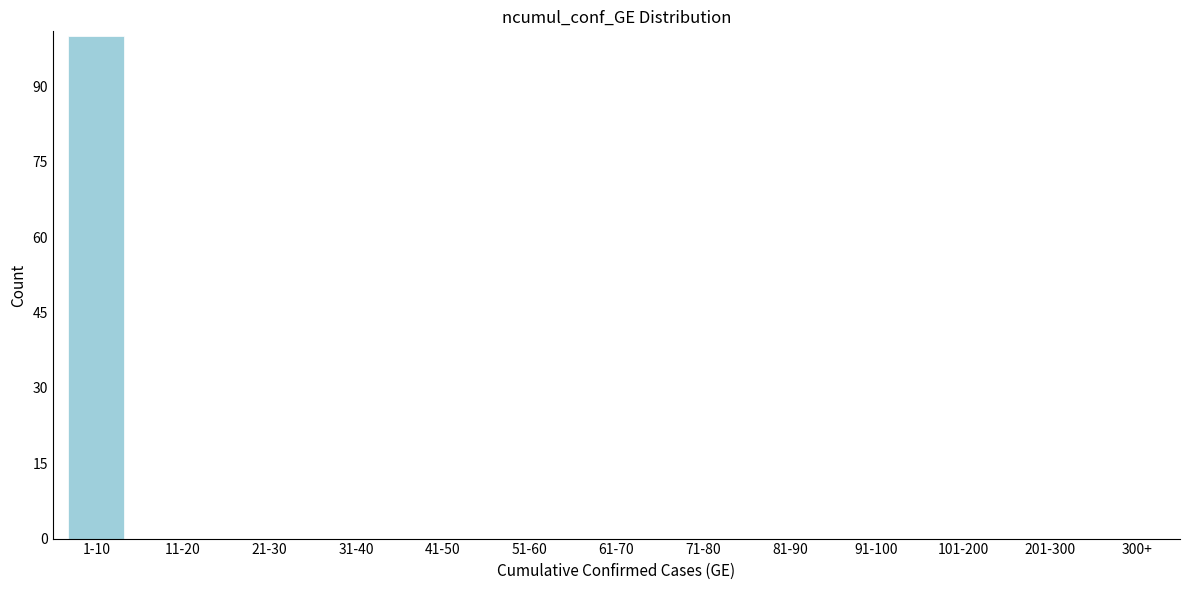

Reading right to left, what are all the values shown in this chart?

300+=0	201-300=0	101-200=0	91-100=0	81-90=0	71-80=0	61-70=0	51-60=0	41-50=0	31-40=0	21-30=0	11-20=0	1-10=100